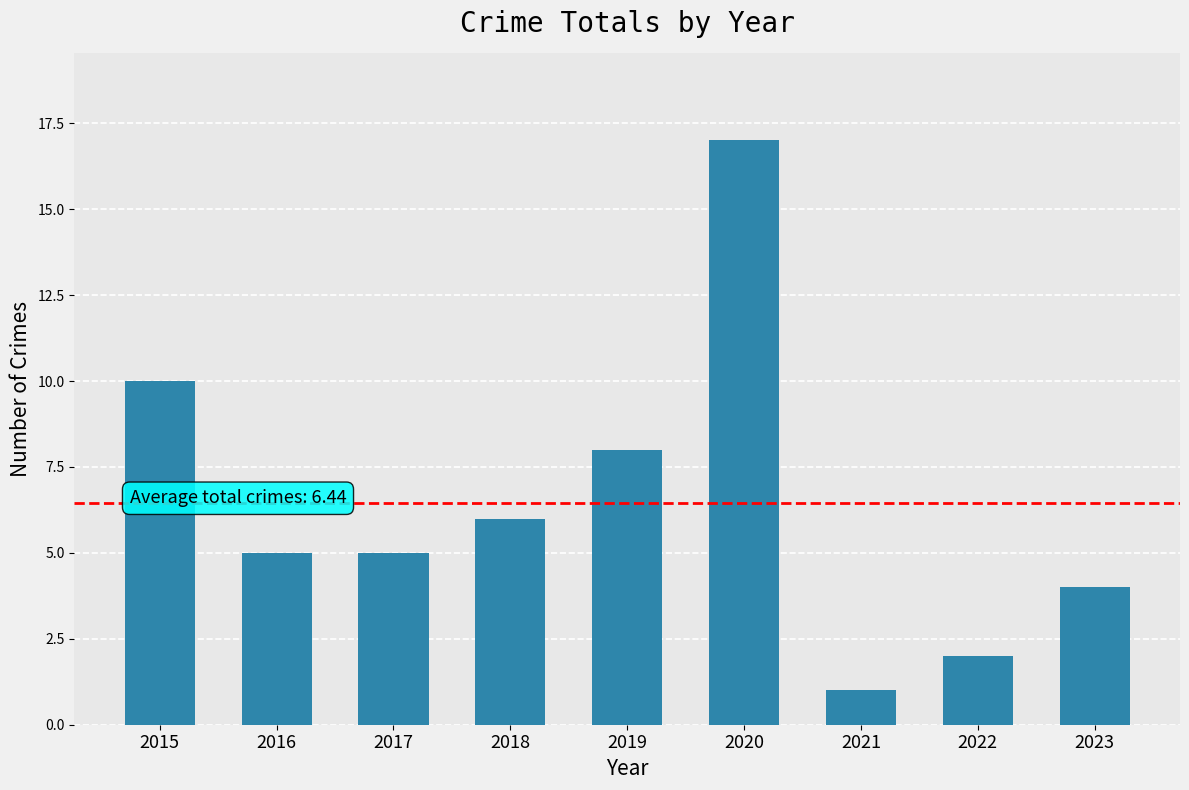

Reading left to right, extract all data points from this chart.

2015=10	2016=5	2017=5	2018=6	2019=8	2020=17	2021=1	2022=2	2023=4